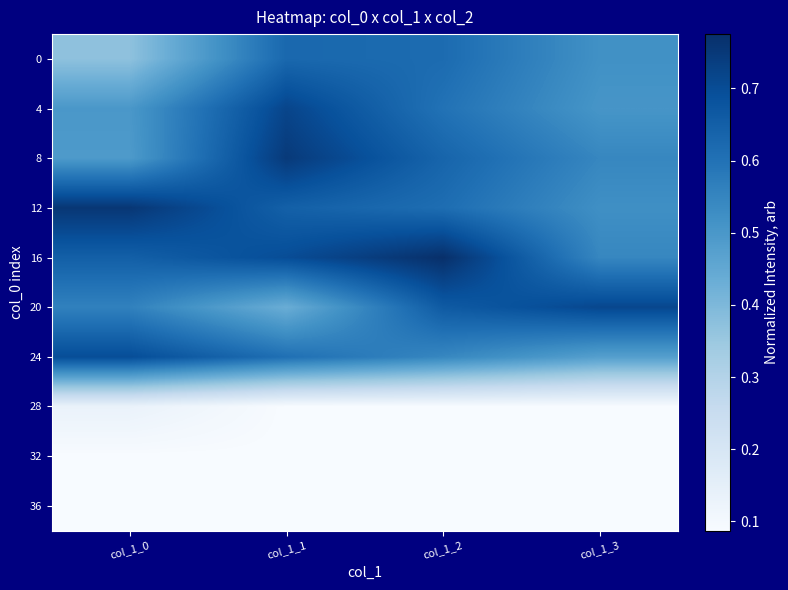

What is the difference between the highest and lowest values at col_1_0?

0.7